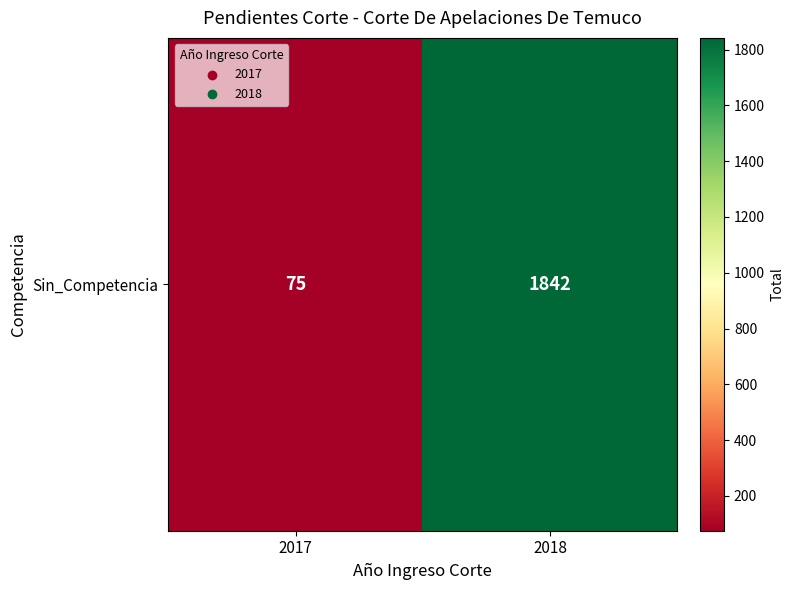

List the labels in order of value, largest first.

2018, 2017